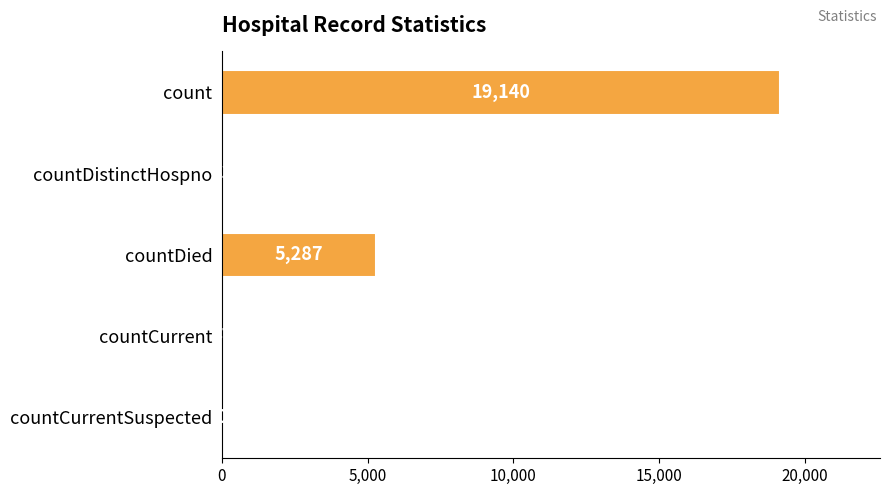

Where is the data nearest to the value 9570?

countDied